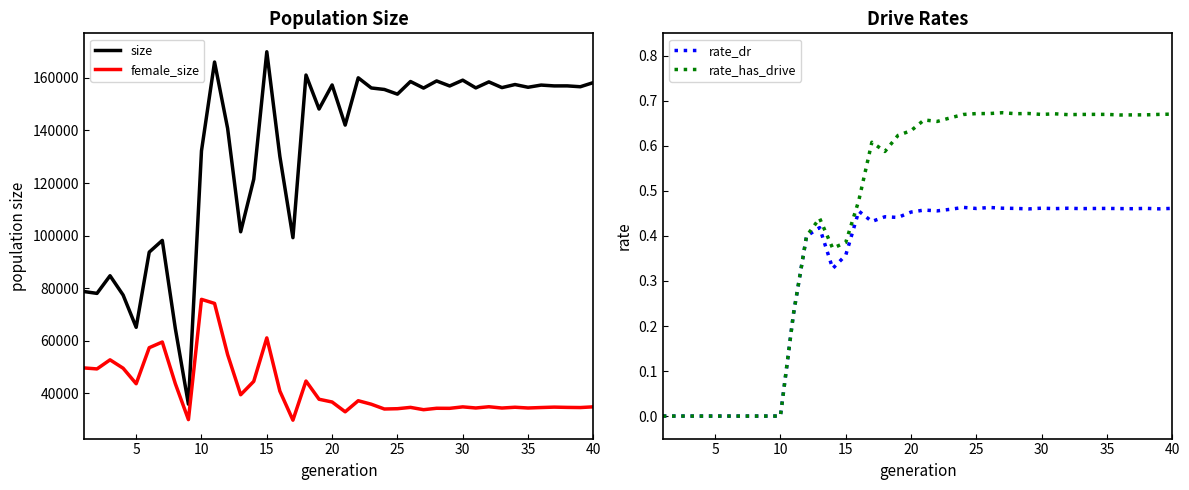

What is the maximum value shown in the chart?

169979.0